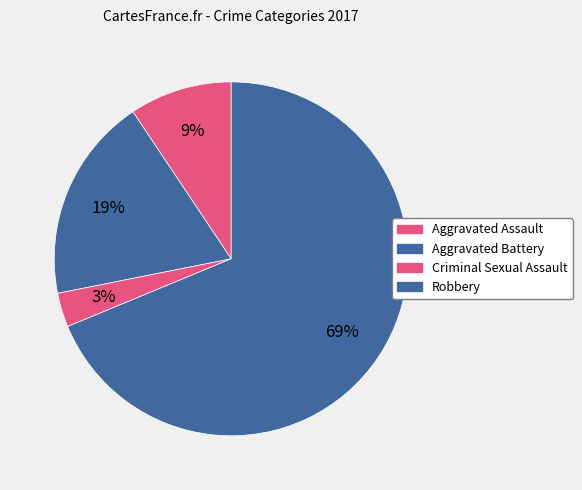

Is there a majority slice in this chart?

Yes